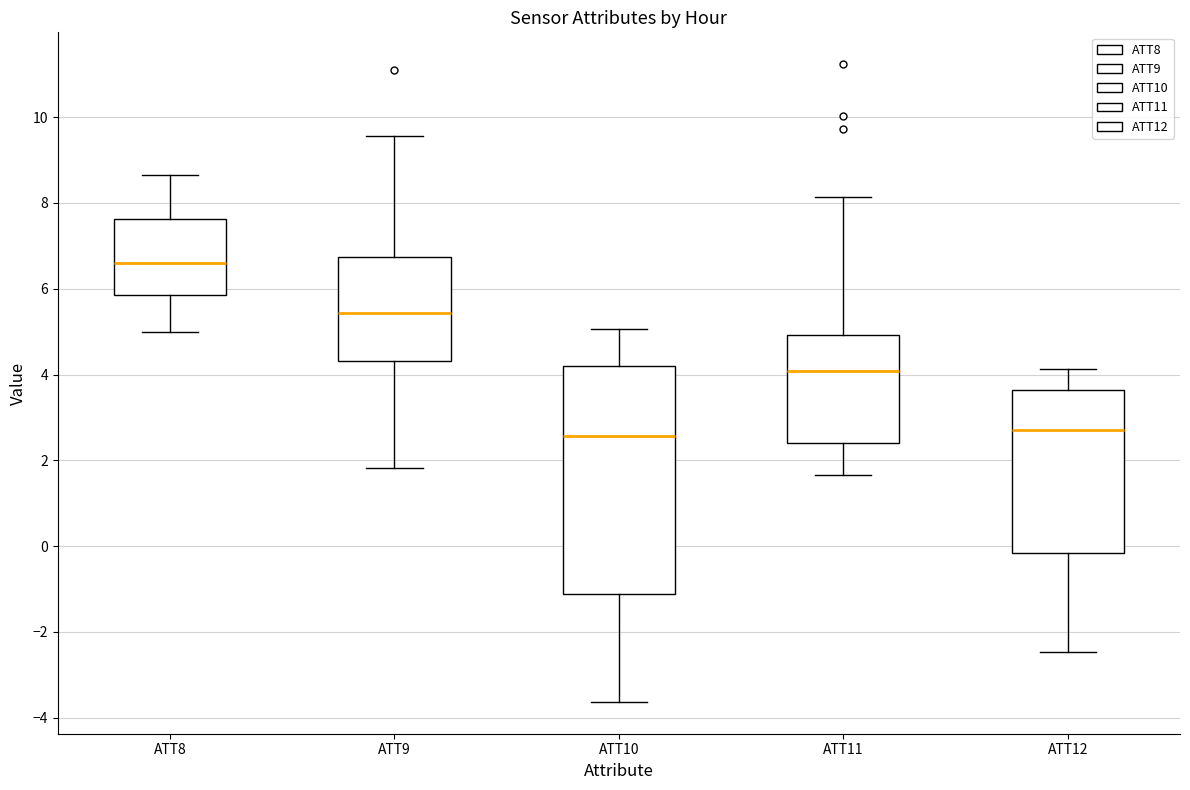

Reading left to right, transcribe this box plot: for each box, give where its median line is, the range the box spans, and where its two whiskers end, as read against the y-axis. The values are not printed on the chart, so give them approximately, as read against the axis.

ATT8: median 6.6, box 5.8 to 7.6, whiskers 5.0 to 8.6
ATT9: median 5.4, box 4.4 to 6.8, whiskers 1.8 to 9.6
ATT10: median 2.6, box -1.2 to 4.2, whiskers -3.6 to 5.0
ATT11: median 4.0, box 2.4 to 5.0, whiskers 1.6 to 8.2
ATT12: median 2.6, box -0.2 to 3.6, whiskers -2.4 to 4.2